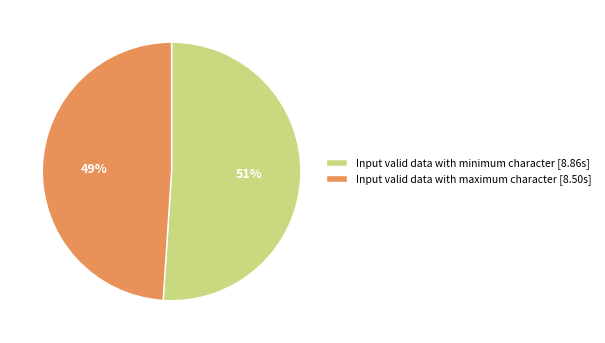

Does Input valid data with minimum character account for over 50% of the chart?

Yes